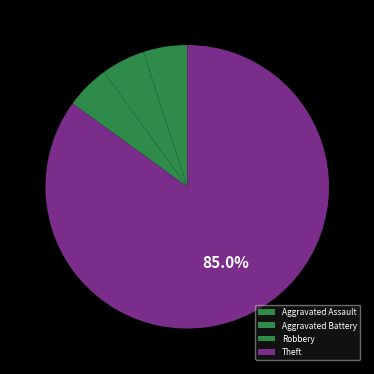

To the nearest percent, what portion does Theft represent?

85%